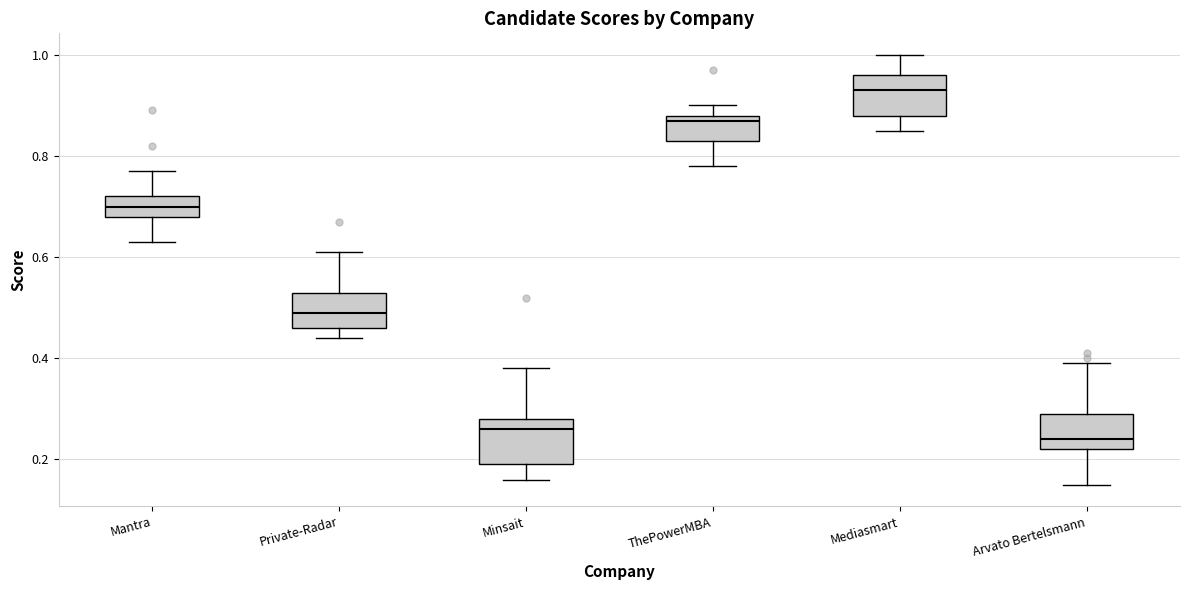

Reading left to right, transcribe this box plot: for each box, give where its median line is, the range the box spans, and where its two whiskers end, as read against the y-axis. The values are not printed on the chart, so give them approximately, as read against the axis.

Mantra: median 0.70, box 0.68 to 0.72, whiskers 0.64 to 0.78
Private-Radar: median 0.50, box 0.46 to 0.54, whiskers 0.44 to 0.62
Minsait: median 0.26, box 0.20 to 0.28, whiskers 0.16 to 0.38
ThePowerMBA: median 0.88 (just below the box's upper edge), box 0.84 to 0.88, whiskers 0.78 to 0.90
Mediasmart: median 0.94, box 0.88 to 0.96, whiskers 0.86 to 1.00
Arvato Bertelsmann: median 0.24, box 0.22 to 0.30, whiskers 0.16 to 0.40